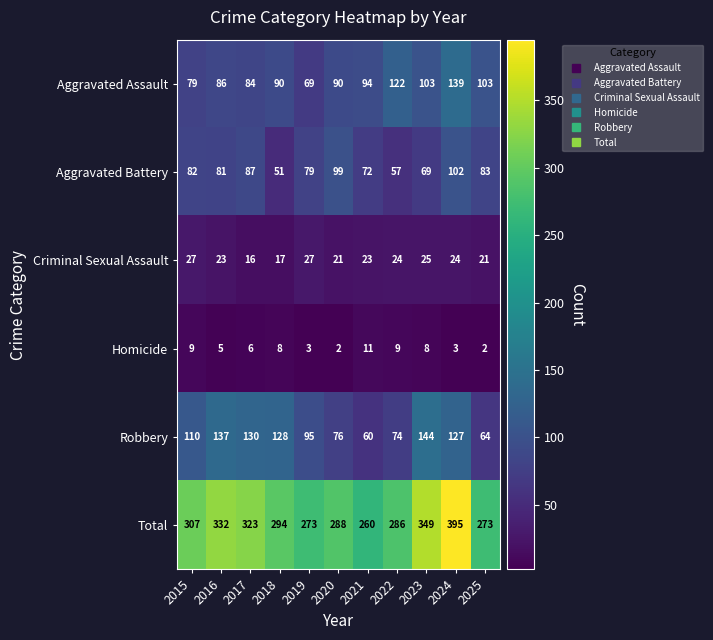

Rank the series by their maximum value, from highest to lowest.

Total, Robbery, Aggravated Assault, Aggravated Battery, Criminal Sexual Assault, Homicide